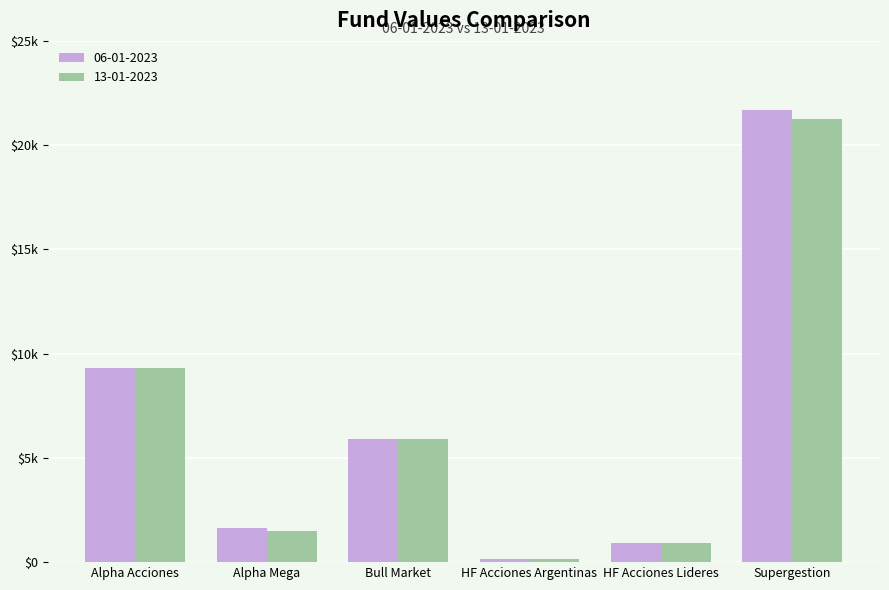

Are the bars horizontal?

No